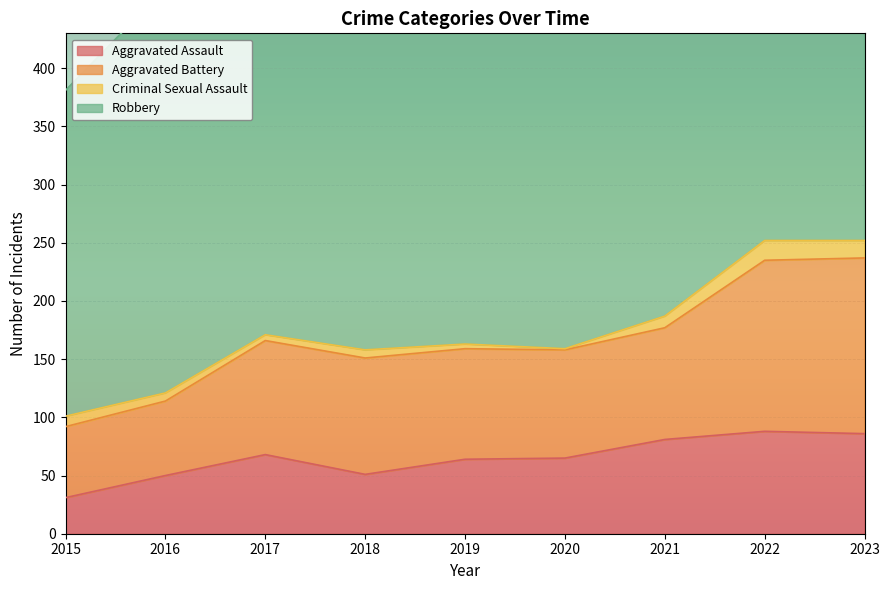

True or false: Aggravated Assault and Aggravated Battery intersect in this chart.

False